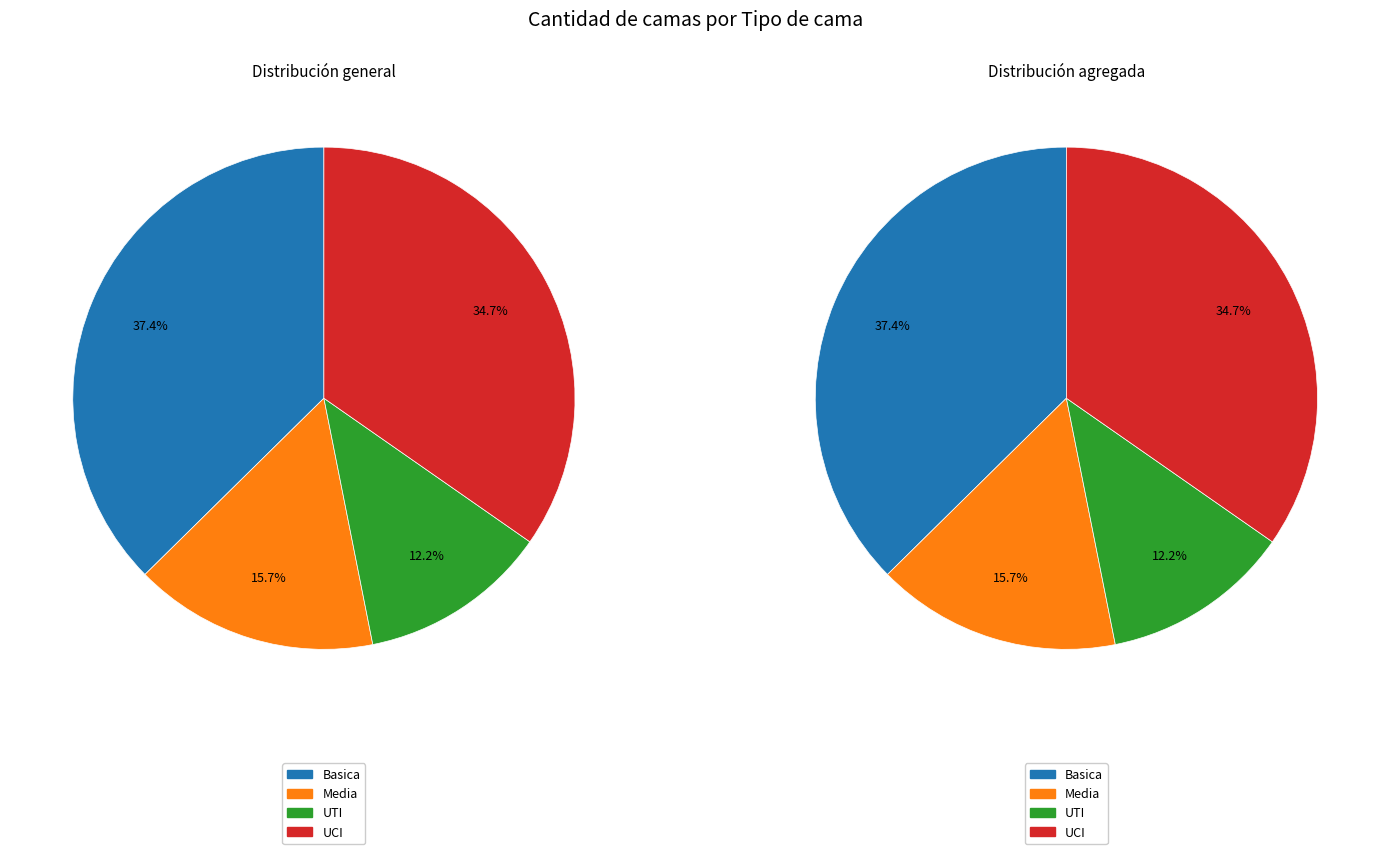

How many segments does this pie chart have?

4